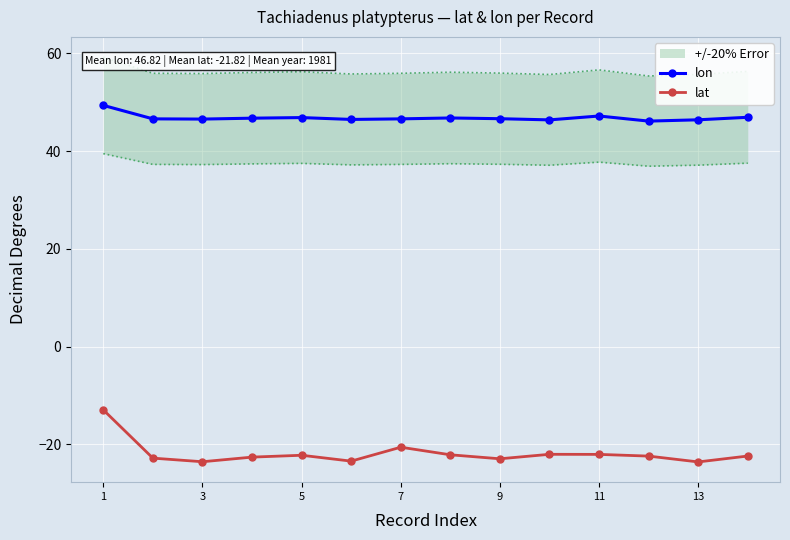

True or false: lat and lon cross at least once.

False